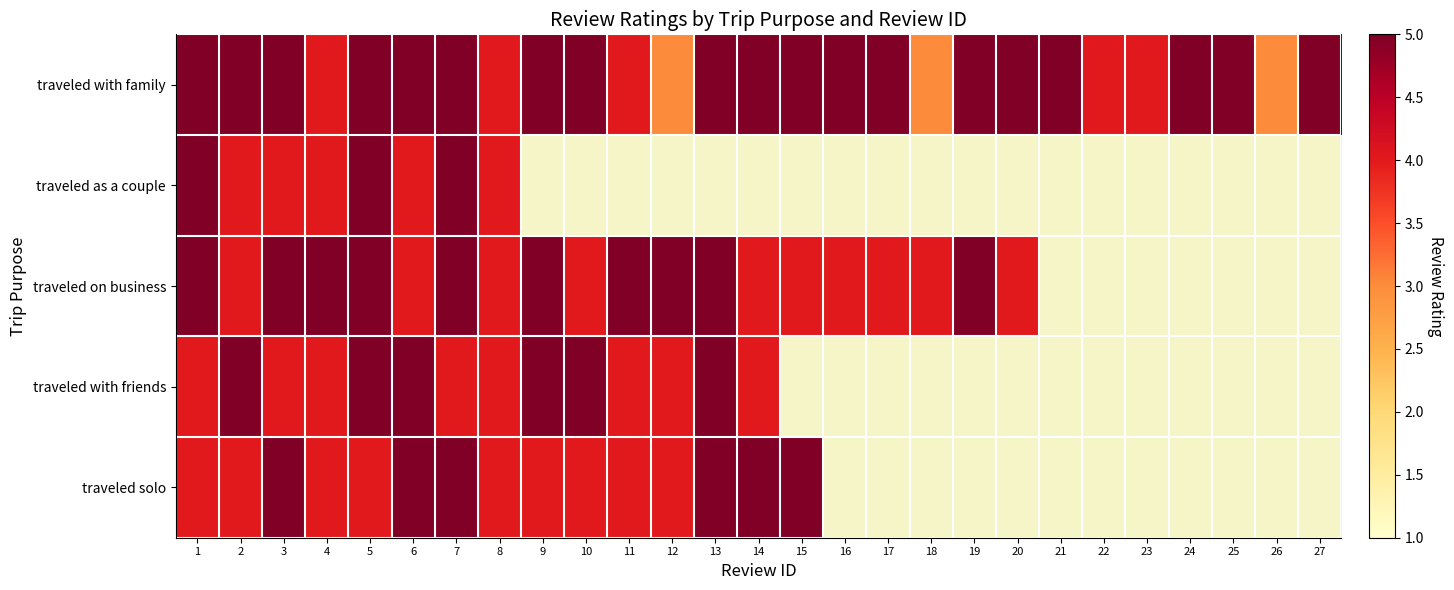

How many values in the traveled solo series are below 5?

9